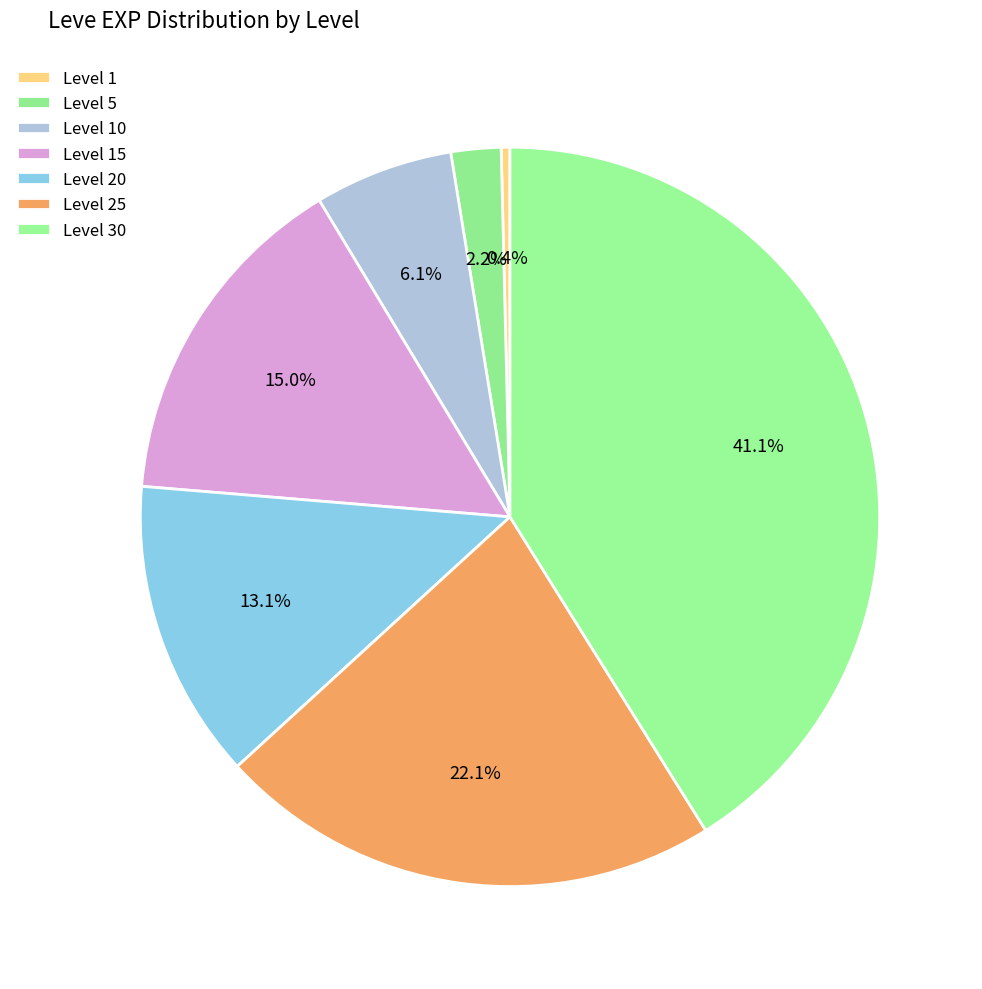

How many segments does this pie chart have?

7